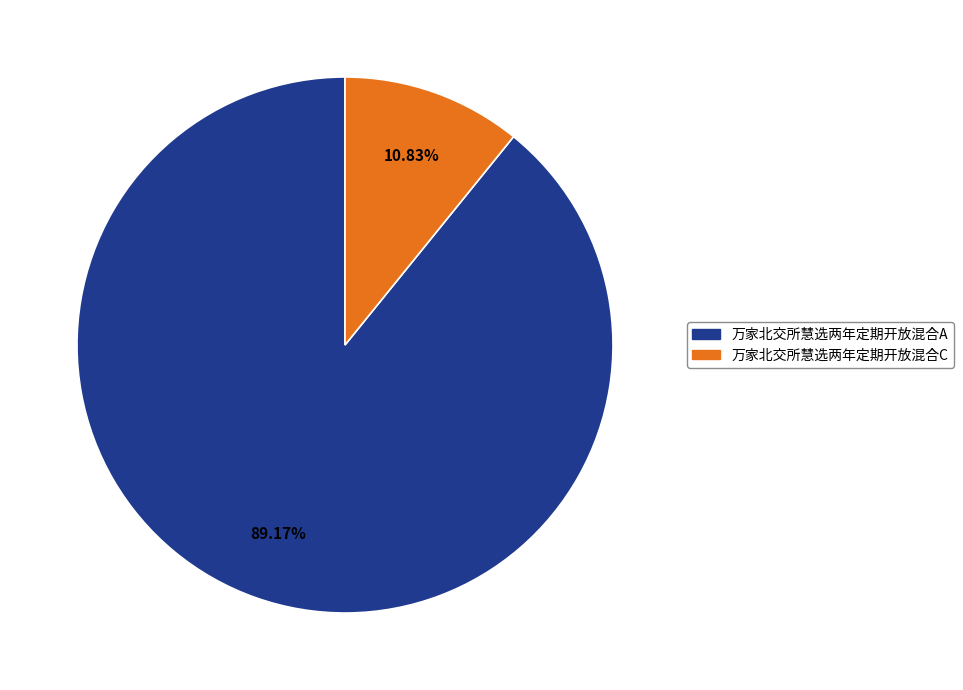

Does 万家北交所慧选两年定期开放混合C account for over 50% of the chart?

No